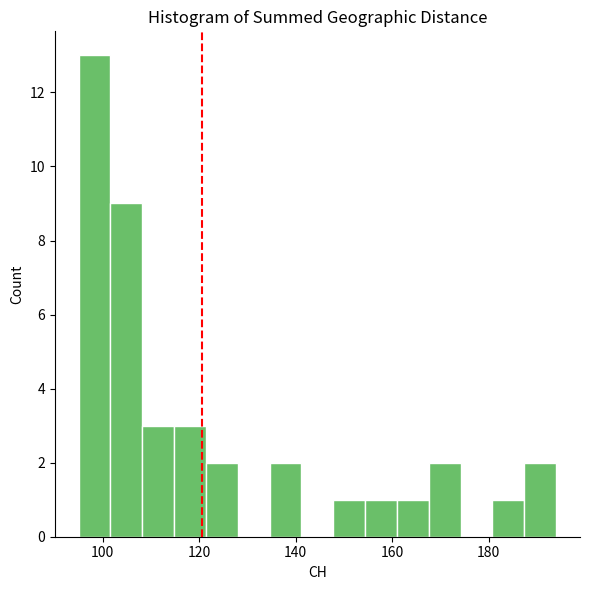

Around what value on the x-axis is the tallest bar? Give the approximate position of its centre, as read against the axis.

98